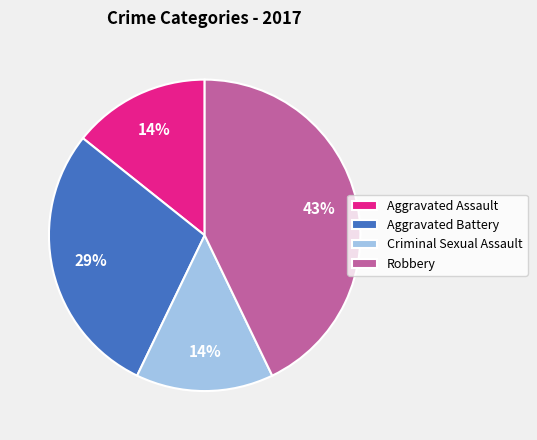

To the nearest percent, what is the difference between the largest and smallest slice percentages?

29%